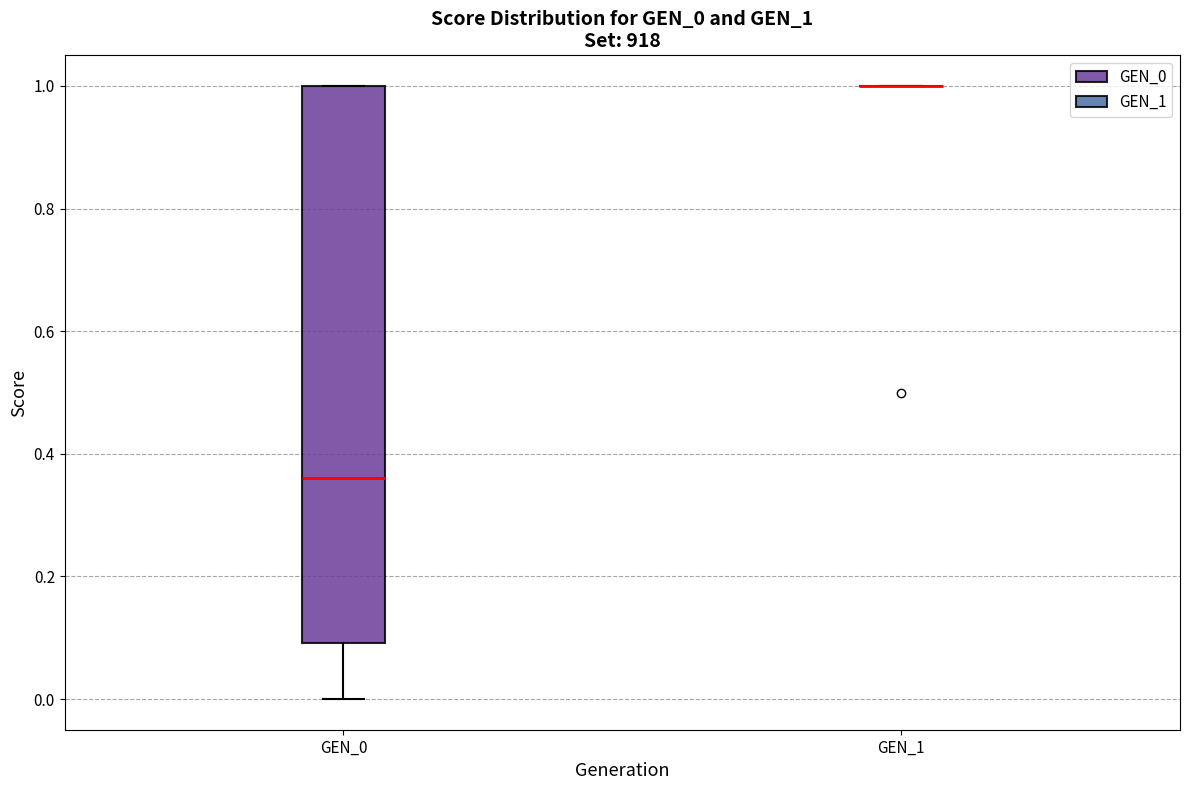

Reading left to right, transcribe this box plot: for each box, give where its median line is, the range the box spans, and where its two whiskers end, as read against the y-axis. The values are not printed on the chart, so give them approximately, as read against the axis.

GEN_0: median 0.36, box 0.10 to 1.00, whiskers 0.00 to 1.00
GEN_1: box collapsed to a line at 1.00, whiskers 1.00 to 1.00